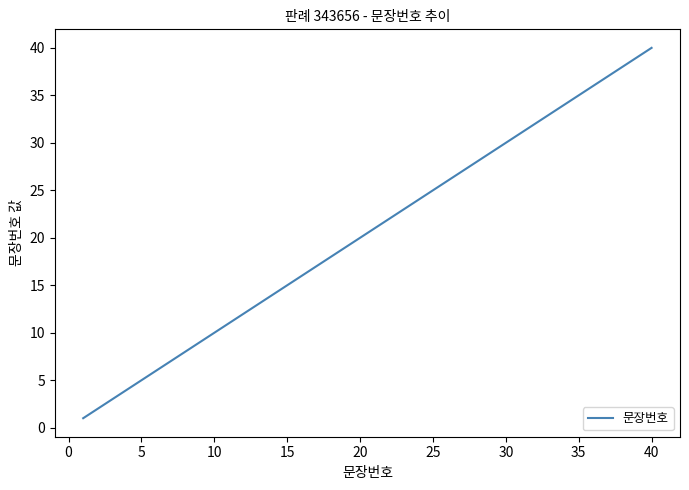

What is the greatest value displayed?

40